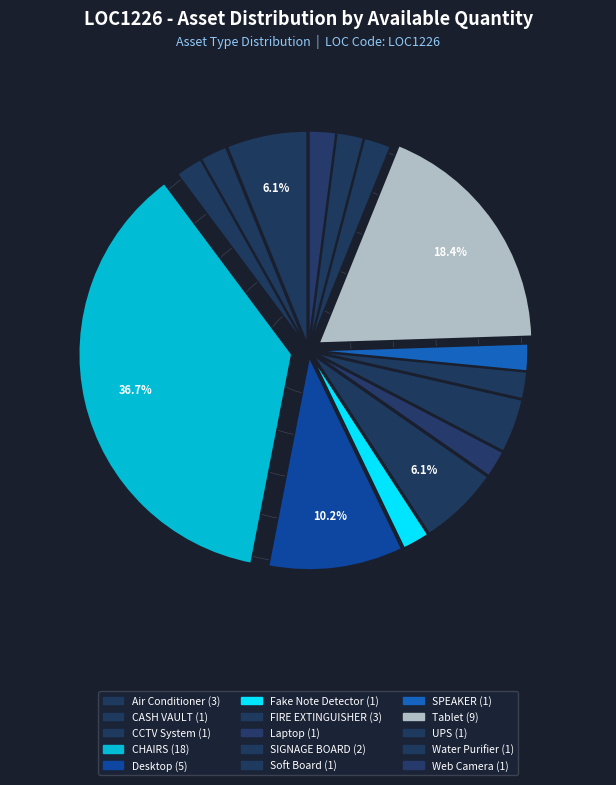

The CCTV System slice represents 13% of the pie. True or false?

False